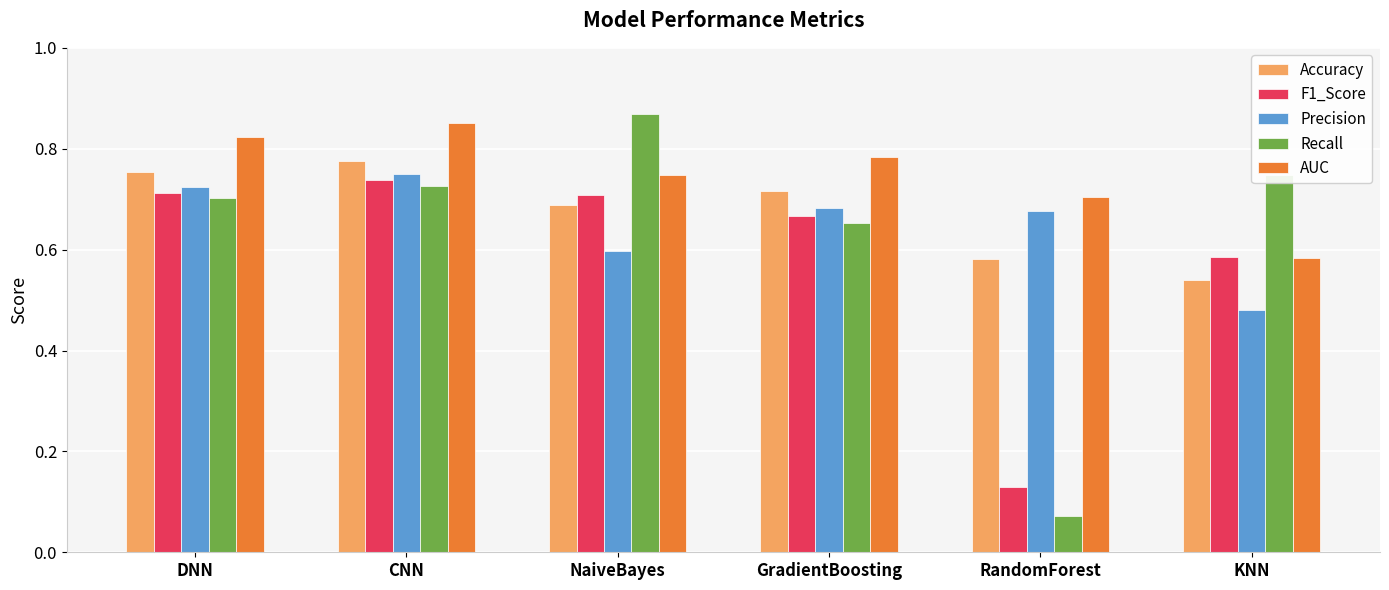

Which category has the highest value in the Precision series?

CNN